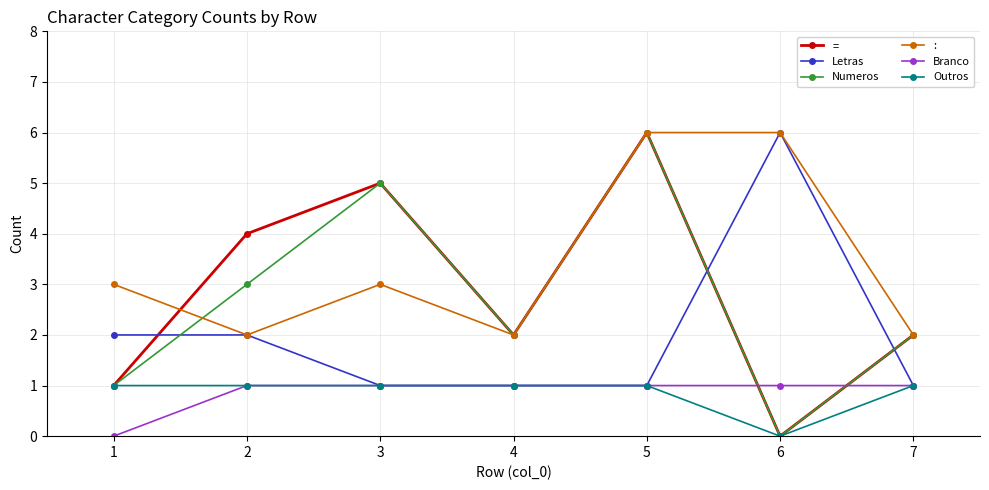

True or false: : and Outros intersect in this chart.

False